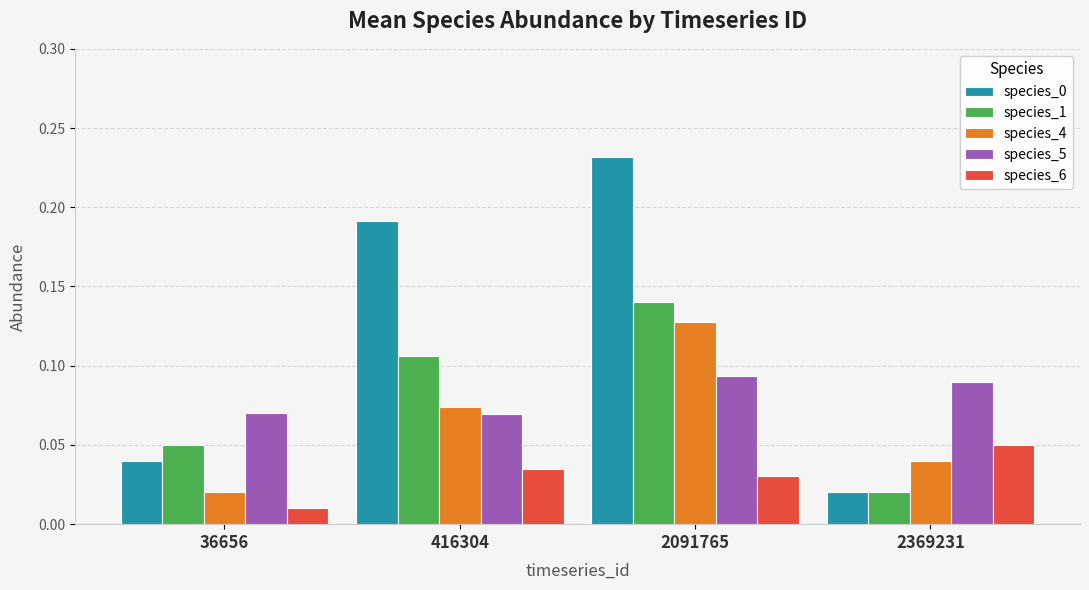

How many species_5 values are between 0 and 1?

4